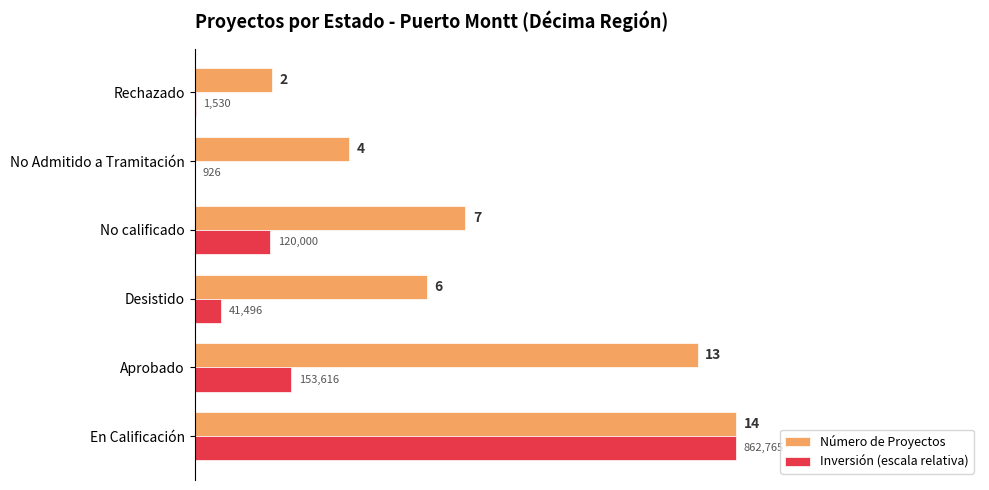

What is the sum of all Número de Proyectos values?

46.0